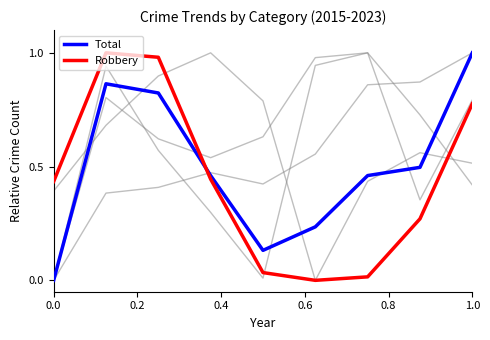

How many lines are shown in the chart?

6